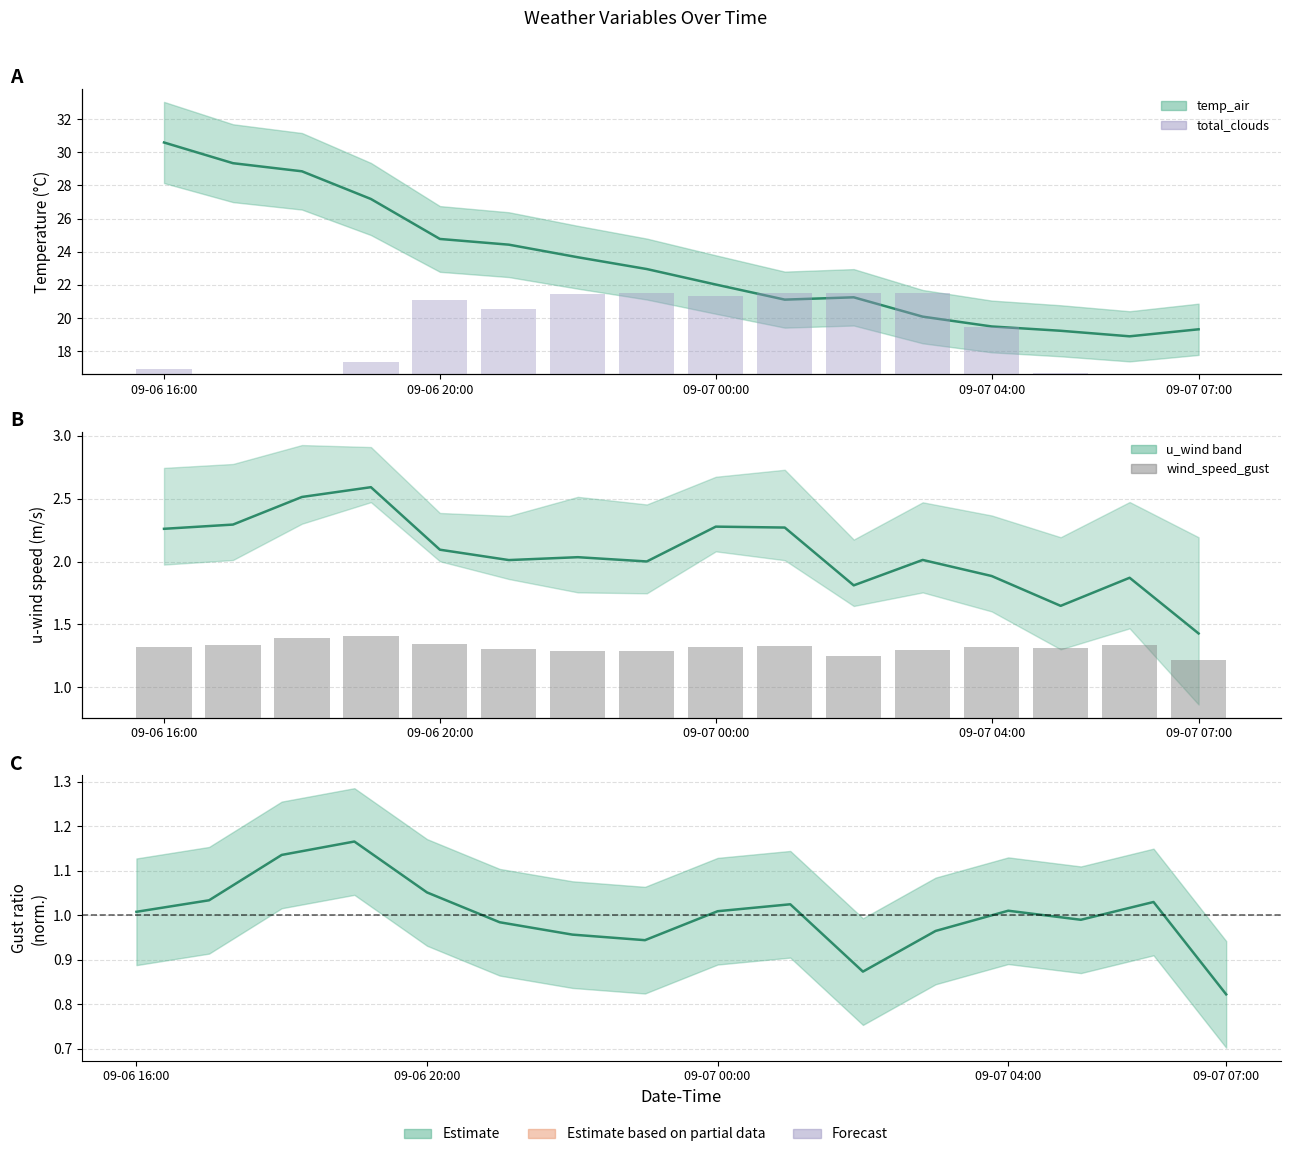

Which series changed the most between 5 and 13?

total_clouds